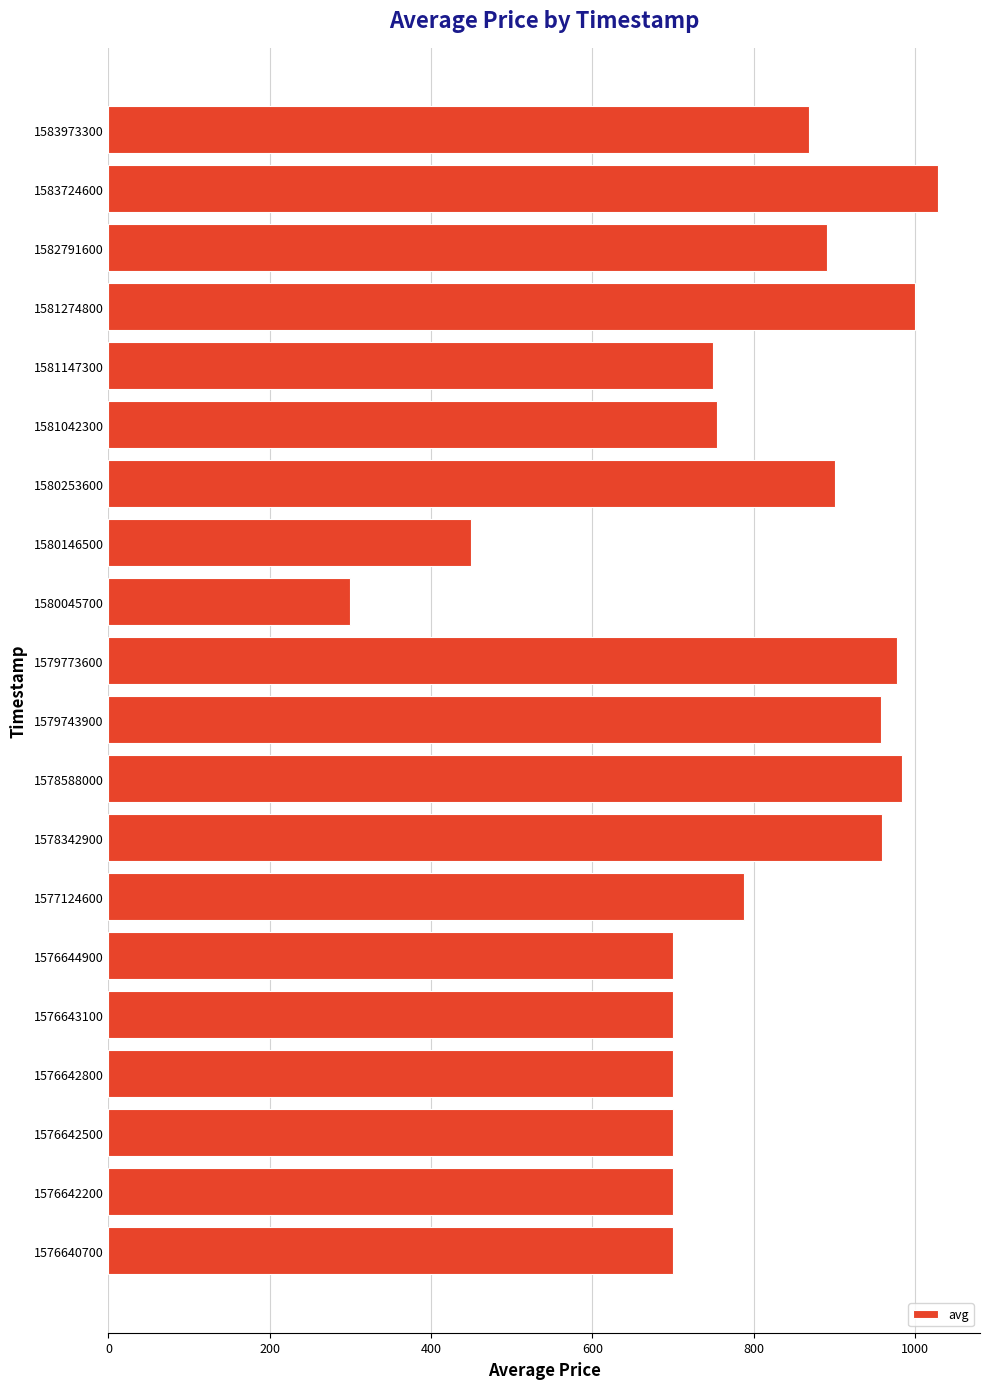

The chart shows a value of 294 at 1581042300. True or false?

False